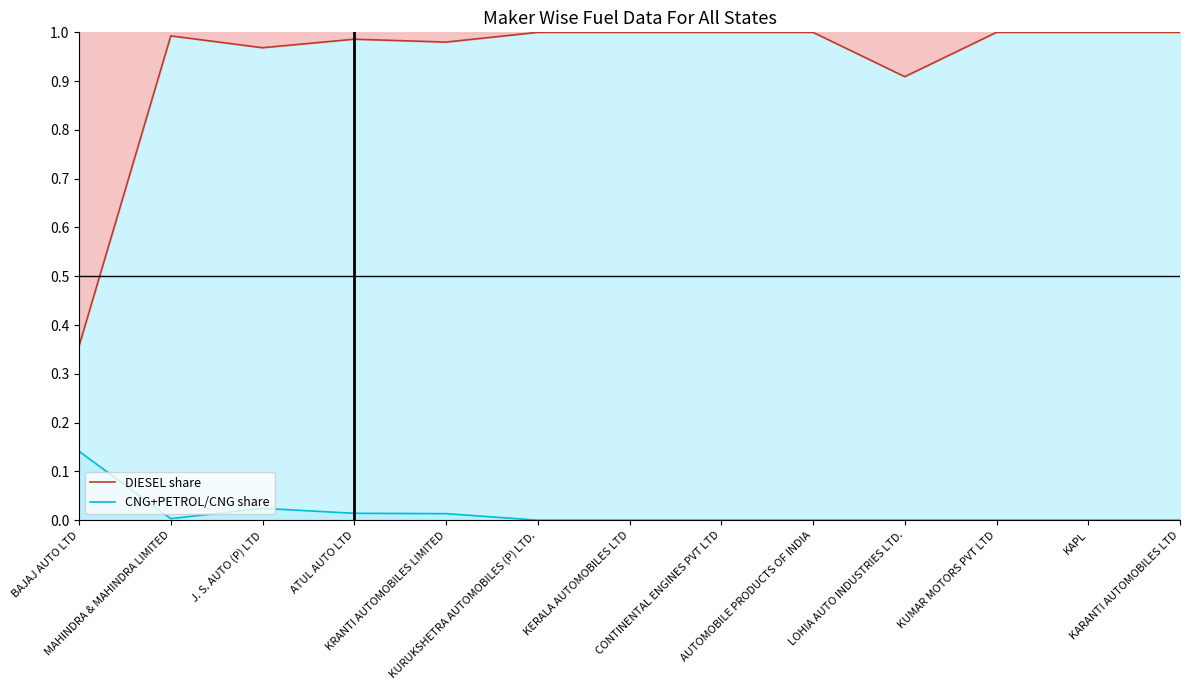

What is the approximate value of DIESEL share at CONTINENTAL ENGINES PVT LTD?

1.0